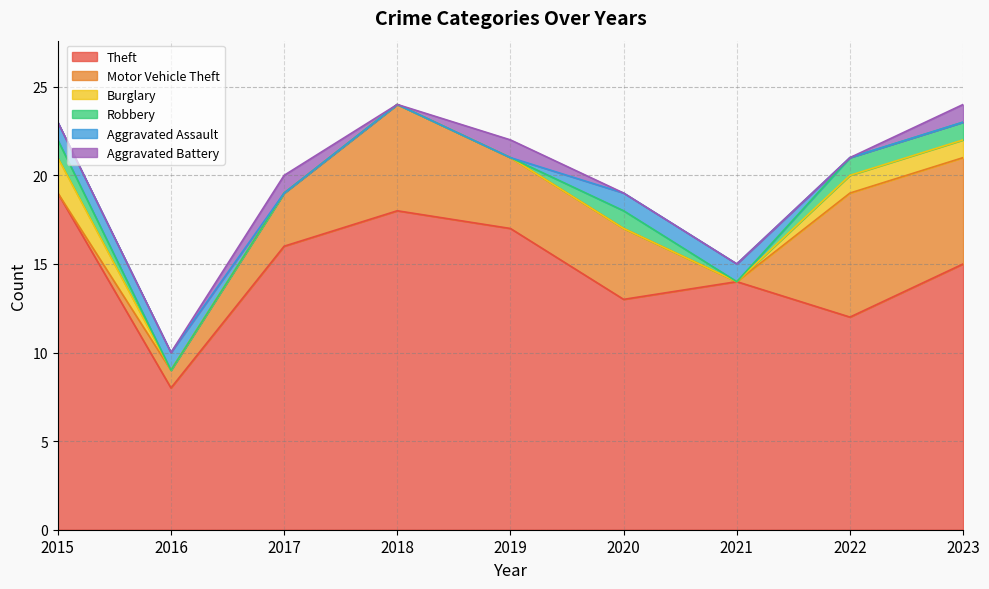

True or false: Motor Vehicle Theft and Aggravated Battery intersect in this chart.

False